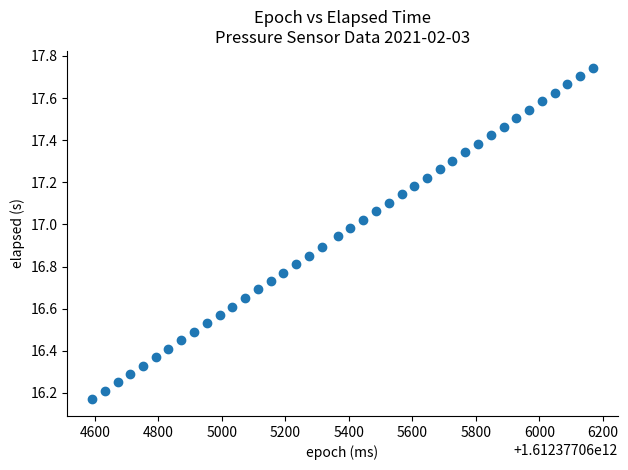

What is the range of Y values (max minus min)?

1.6